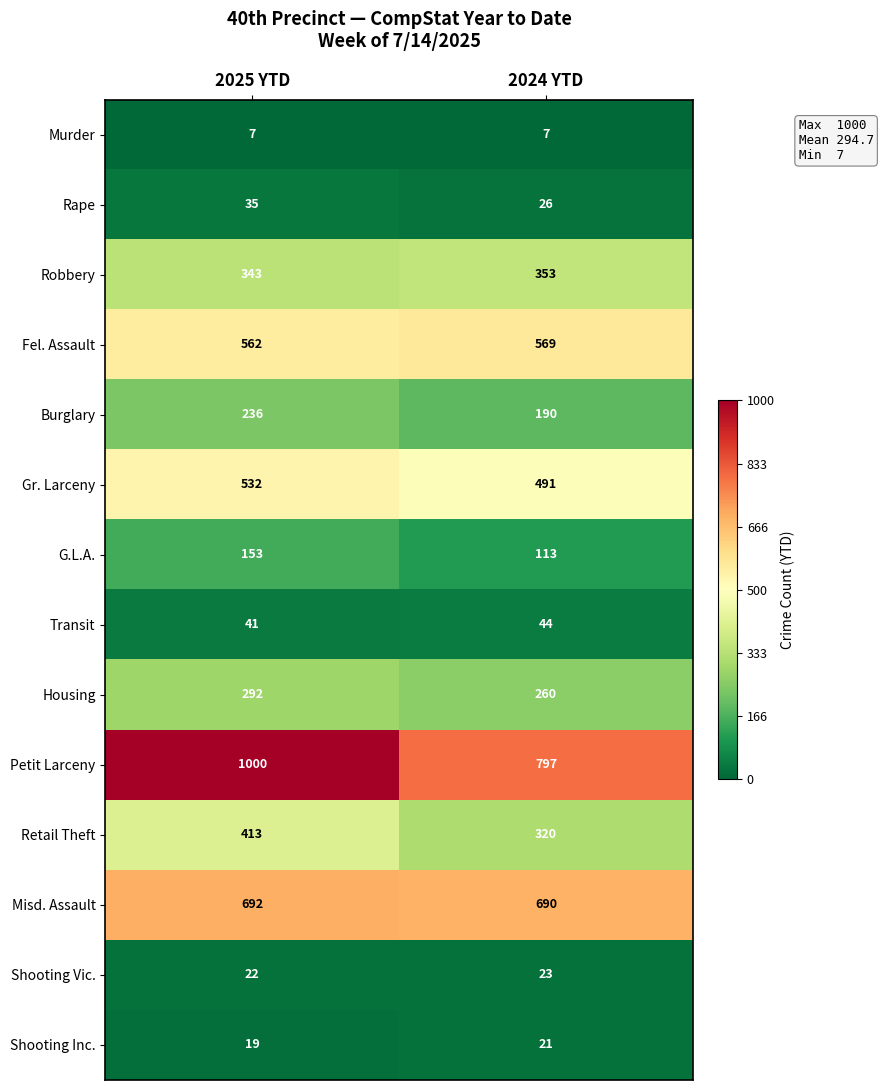

What is the difference between the highest and lowest values at 2024 YTD?

790